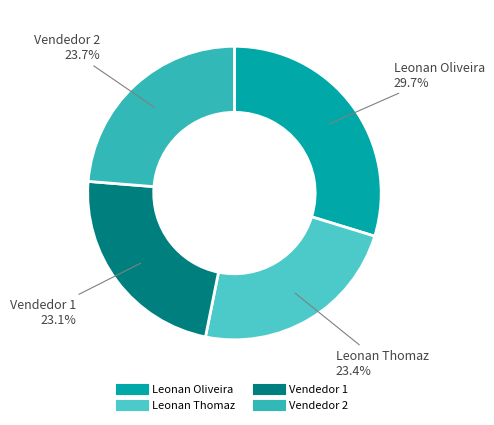

Approximately how many times larger is the value at Leonan Oliveira compared to Vendedor 2?

1.3